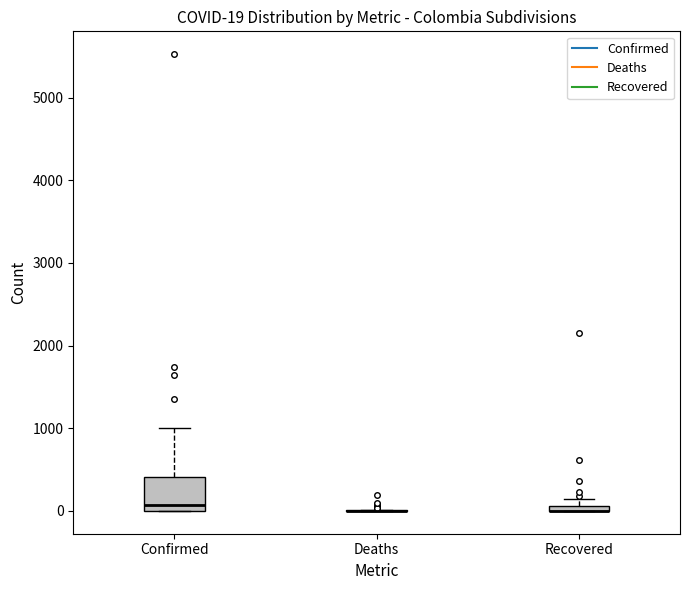

Which box is the tallest, from its lower edge to its upper edge?

Confirmed